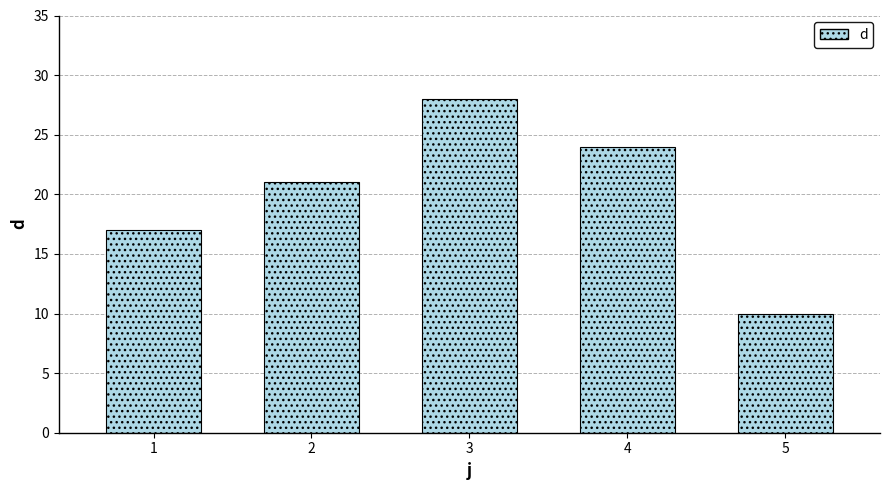

Count the values in the range 17 to 24.

3